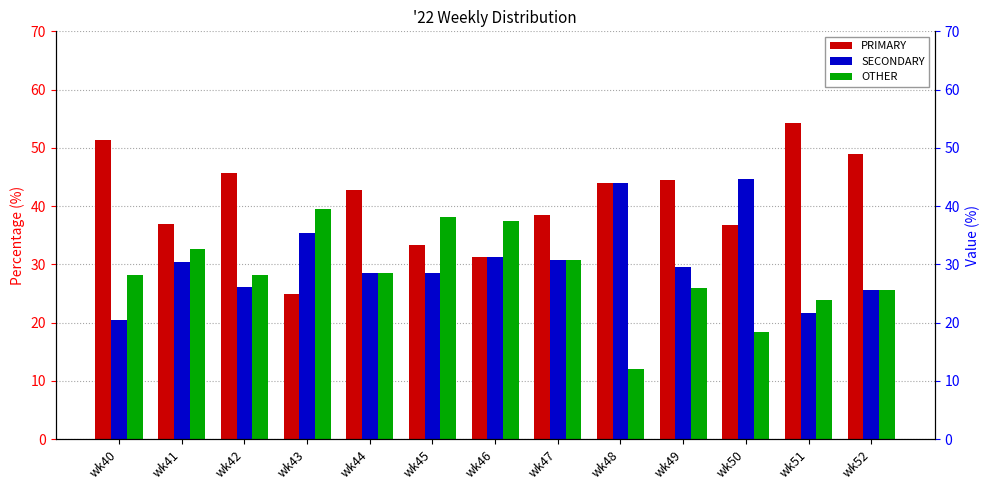

Where does the PRIMARY series first go above 42?

wk40